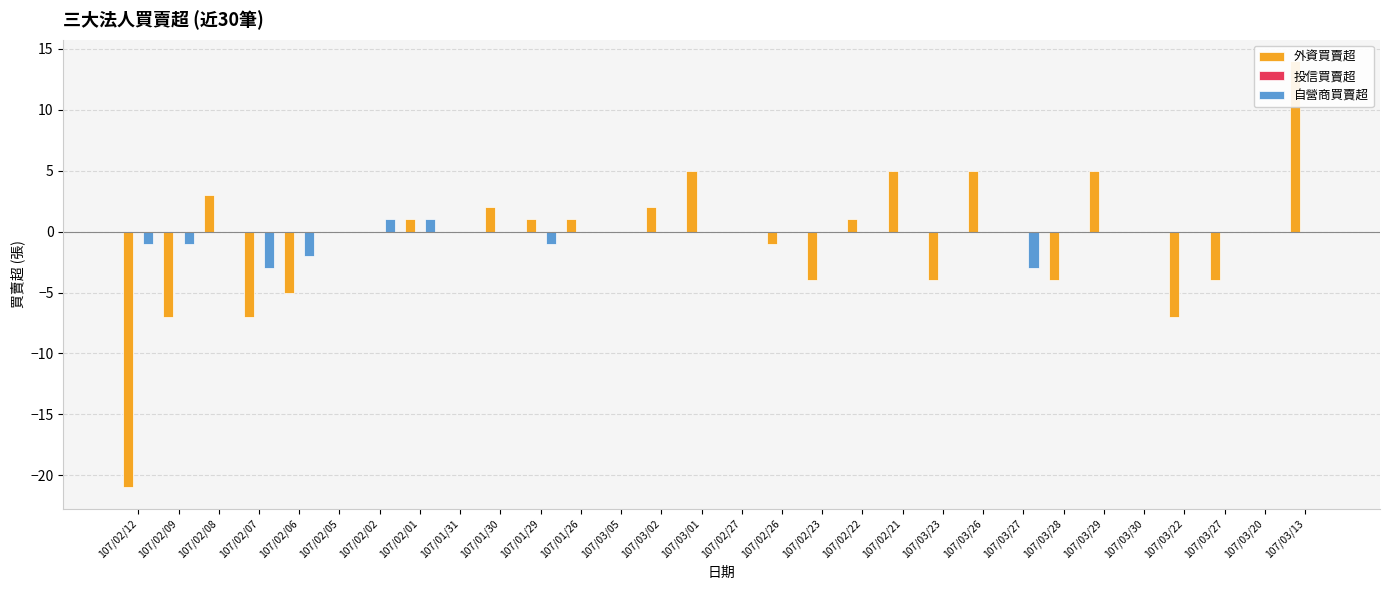

What is the spread (max minus min) of values at 107/03/29?

5